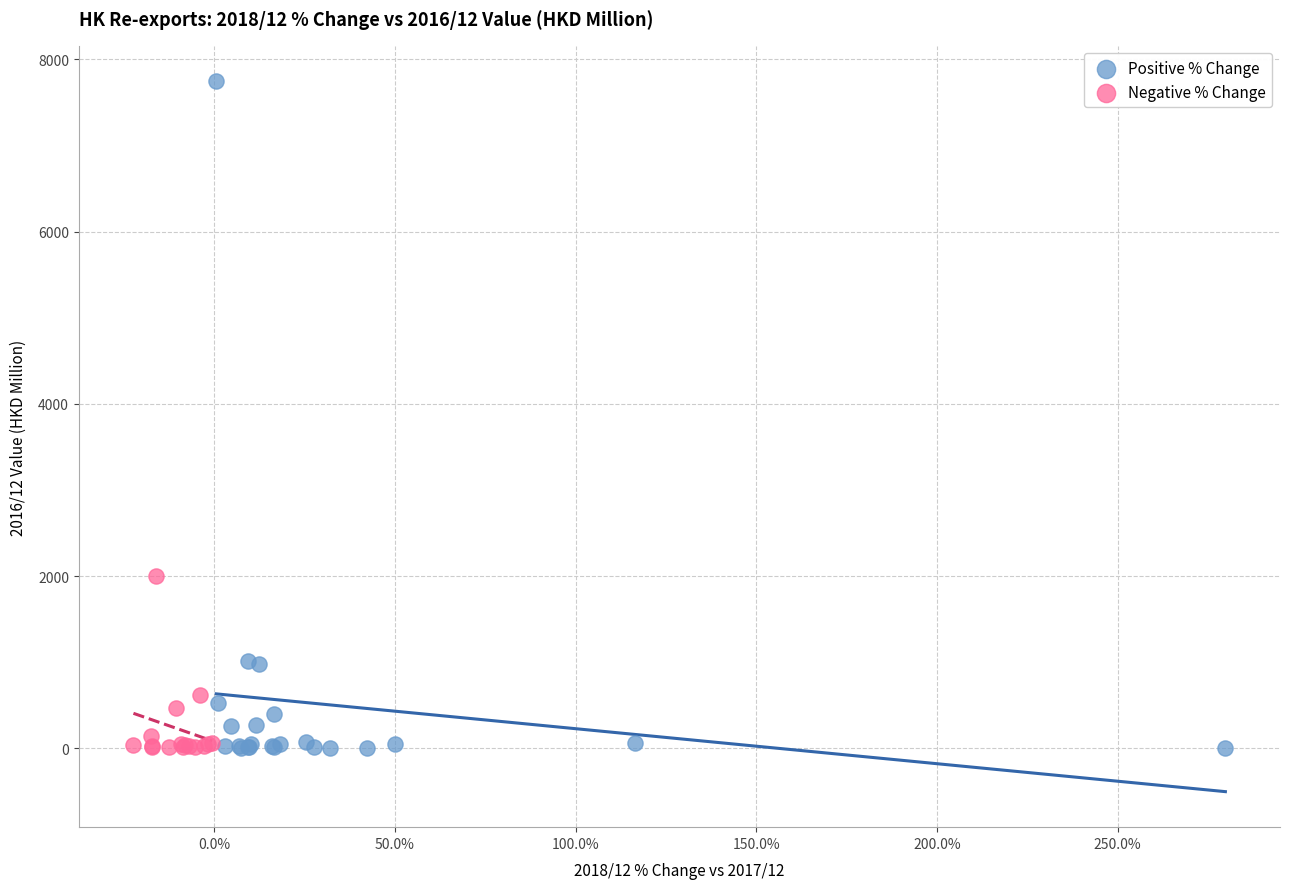

What are all the series names shown in the legend?

Positive % Change, Negative % Change